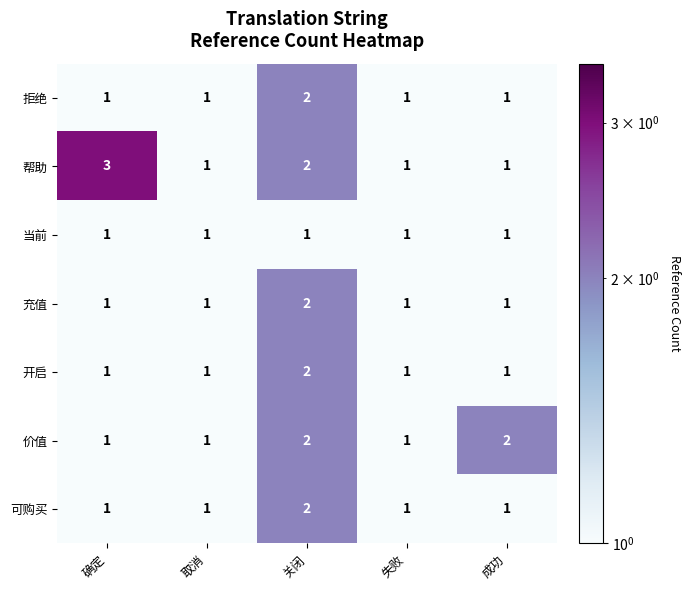

At which category does the chart reach its peak across all series?

确定